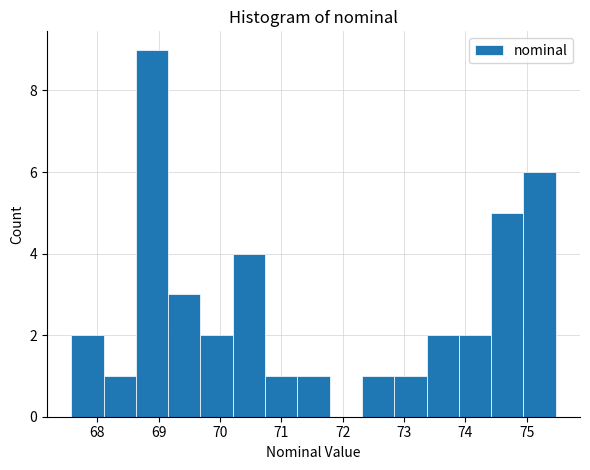

Reading left to right, transcribe this chart: for each bar, give the range it covers on the x-axis and its height. Neither the bar edges nor the heights are printed on the chart, so give them approximately, as read against the axes.

67.6 to 68.1: 2
68.1 to 68.6: 1
68.6 to 69.2: 9
69.2 to 69.7: 3
69.7 to 70.2: 2
70.2 to 70.7: 4
70.7 to 71.3: 1
71.3 to 71.8: 1
71.8 to 72.3: 0
72.3 to 72.8: 1
72.8 to 73.4: 1
73.4 to 73.9: 2
73.9 to 74.4: 2
74.4 to 74.9: 5
74.9 to 75.5: 6